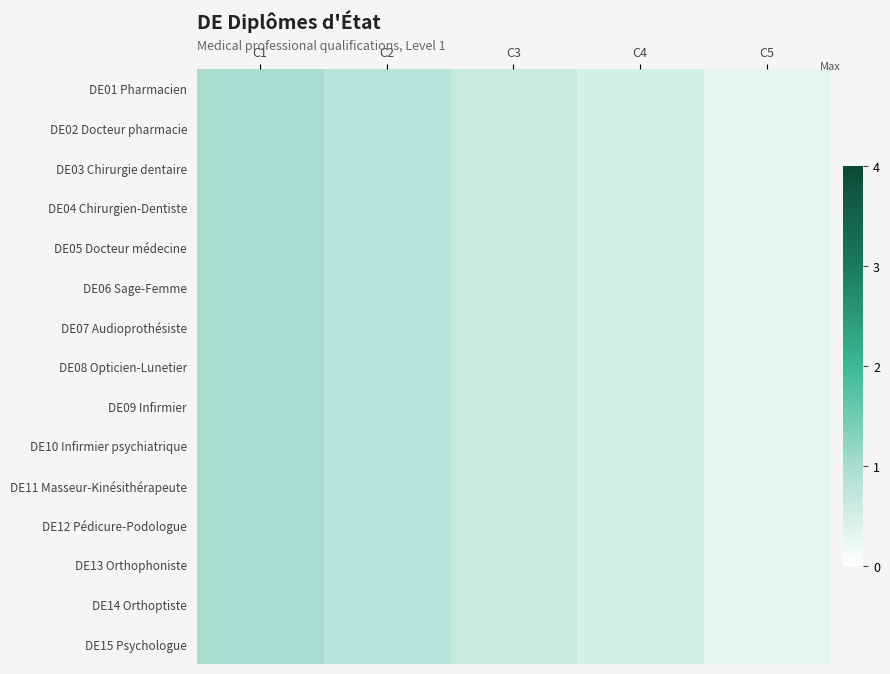

Reading left to right, transcribe all the data shown in this chart.

DE01 Pharmacien: C1=1.0	C2=0.8	C3=0.7	C4=0.5	C5=0.3
DE02 Docteur pharmacie: C1=1.0	C2=0.8	C3=0.7	C4=0.5	C5=0.3
DE03 Chirurgie dentaire: C1=1.0	C2=0.8	C3=0.7	C4=0.5	C5=0.3
DE04 Chirurgien-Dentiste: C1=1.0	C2=0.8	C3=0.7	C4=0.5	C5=0.3
DE05 Docteur médecine: C1=1.0	C2=0.8	C3=0.7	C4=0.5	C5=0.3
DE06 Sage-Femme: C1=1.0	C2=0.8	C3=0.7	C4=0.5	C5=0.3
DE07 Audioprothésiste: C1=1.0	C2=0.8	C3=0.7	C4=0.5	C5=0.3
DE08 Opticien-Lunetier: C1=1.0	C2=0.8	C3=0.7	C4=0.5	C5=0.3
DE09 Infirmier: C1=1.0	C2=0.8	C3=0.7	C4=0.5	C5=0.3
DE10 Infirmier psychiatrique: C1=1.0	C2=0.8	C3=0.7	C4=0.5	C5=0.3
DE11 Masseur-Kinésithérapeute: C1=1.0	C2=0.8	C3=0.7	C4=0.5	C5=0.3
DE12 Pédicure-Podologue: C1=1.0	C2=0.8	C3=0.7	C4=0.5	C5=0.3
DE13 Orthophoniste: C1=1.0	C2=0.8	C3=0.7	C4=0.5	C5=0.3
DE14 Orthoptiste: C1=1.0	C2=0.8	C3=0.7	C4=0.5	C5=0.3
DE15 Psychologue: C1=1.0	C2=0.8	C3=0.7	C4=0.5	C5=0.3